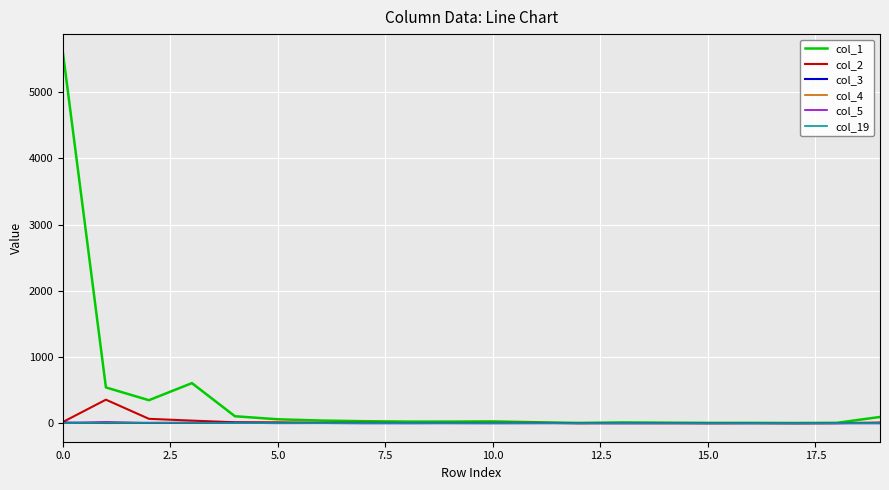

Which series has the largest total across all categories?

col_1